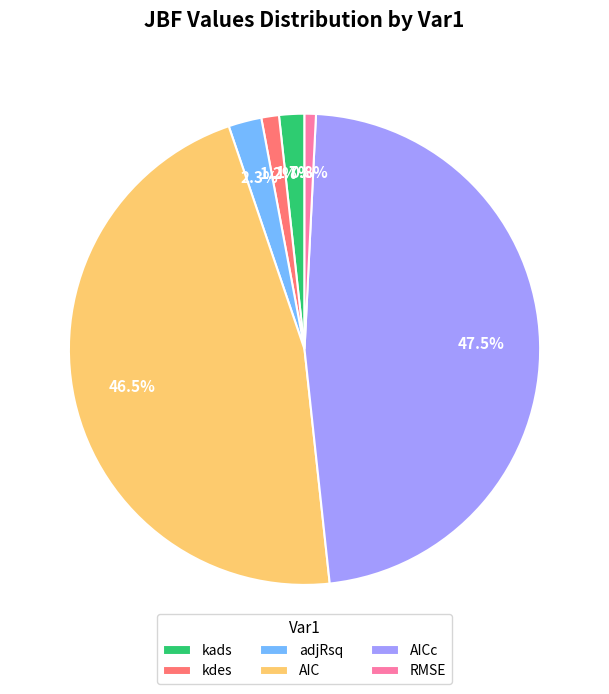

What is the total percentage of kads and kdes?

2.9%